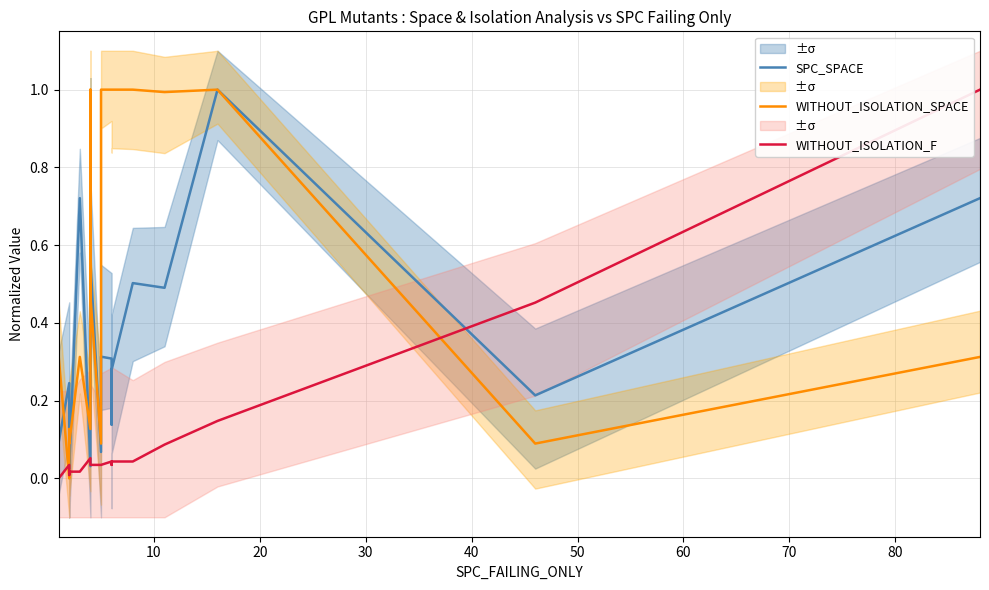

True or false: WITHOUT_ISOLATION_F and WITHOUT_ISOLATION_SPACE cross at least once.

True